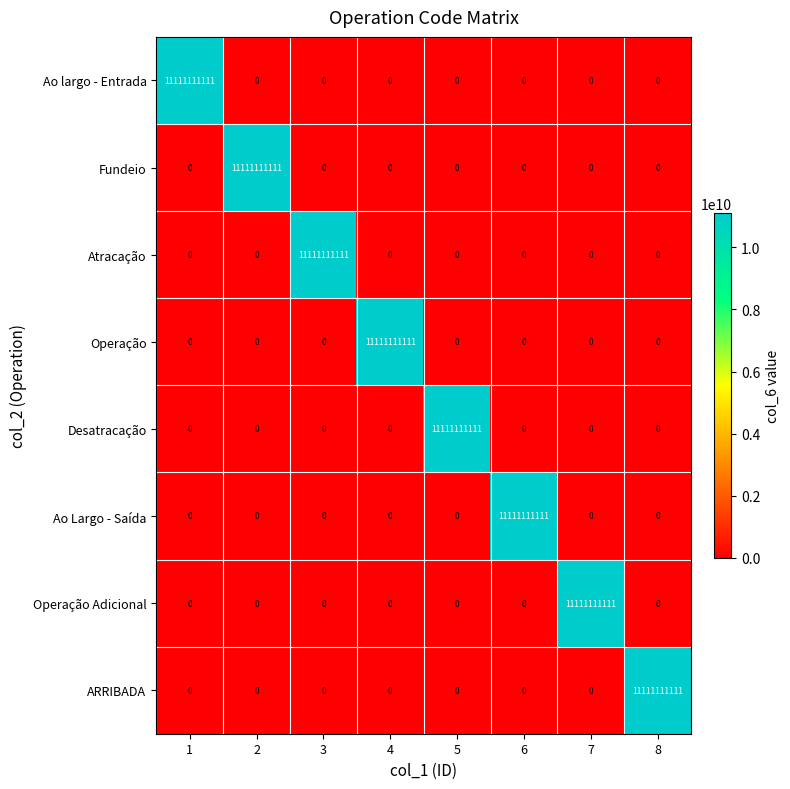

What is the spread (max minus min) of values at 1?

11111111111